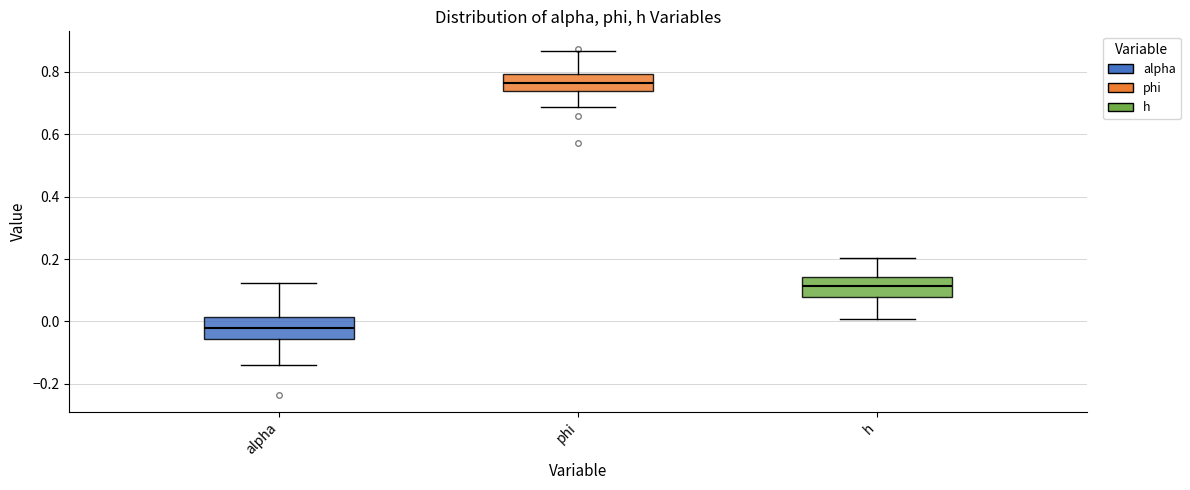

Reading left to right, read every box against the y-axis: the position of its median line, the range the box covers, and the ends of its whiskers. The values are not printed on the chart, so give them approximately, as read against the axis.

alpha: median -0.02, box -0.06 to 0.02, whiskers -0.14 to 0.12
phi: median 0.76, box 0.74 to 0.80, whiskers 0.68 to 0.86
h: median 0.12, box 0.08 to 0.14, whiskers 0.00 to 0.20